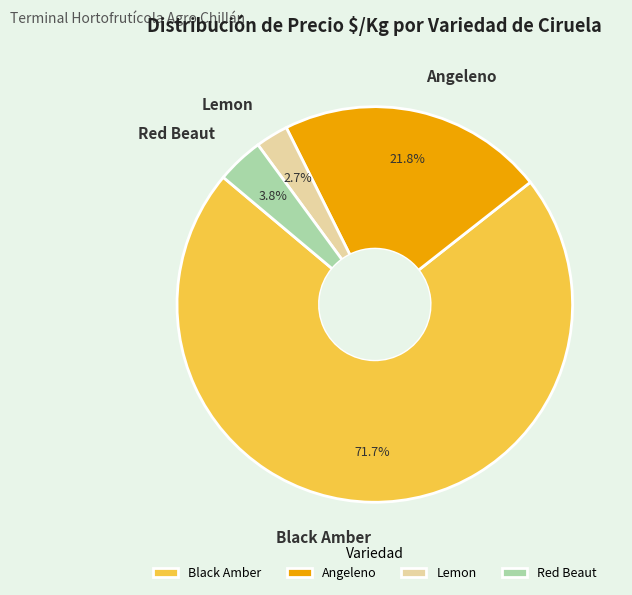

Is the sum of Angeleno and Black Amber greater than half?

Yes